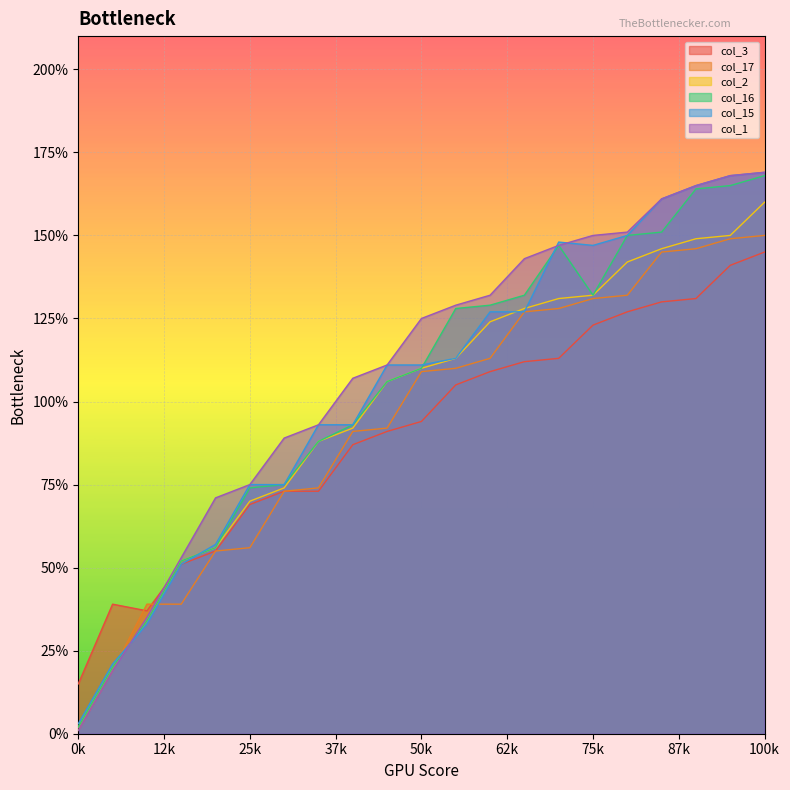

True or false: col_1 and col_17 intersect in this chart.

True